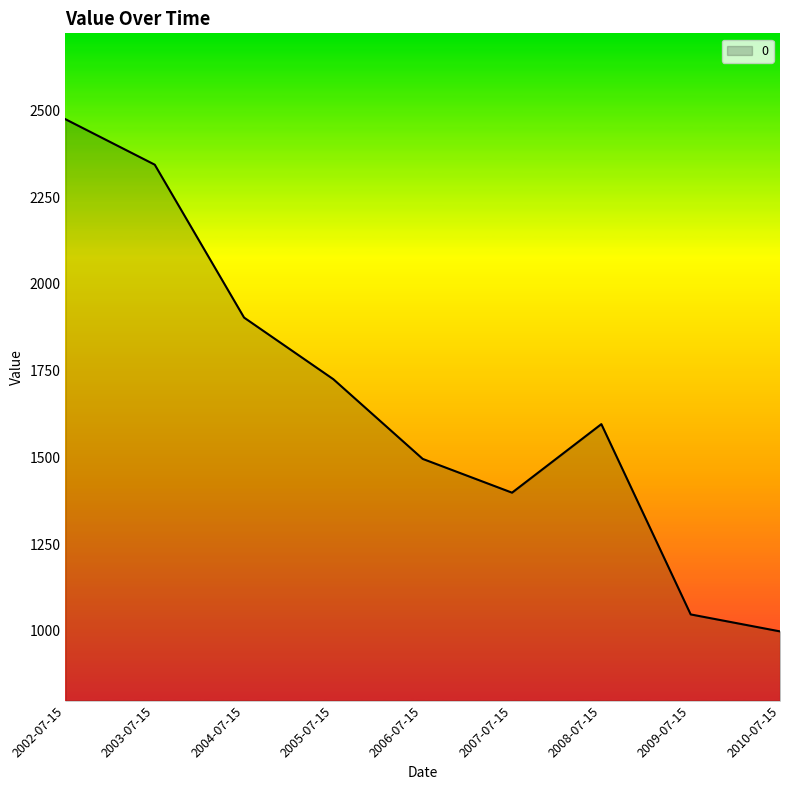

Rank the categories by value from highest to lowest.

2002-07-15, 2003-07-15, 2004-07-15, 2005-07-15, 2008-07-15, 2006-07-15, 2007-07-15, 2009-07-15, 2010-07-15